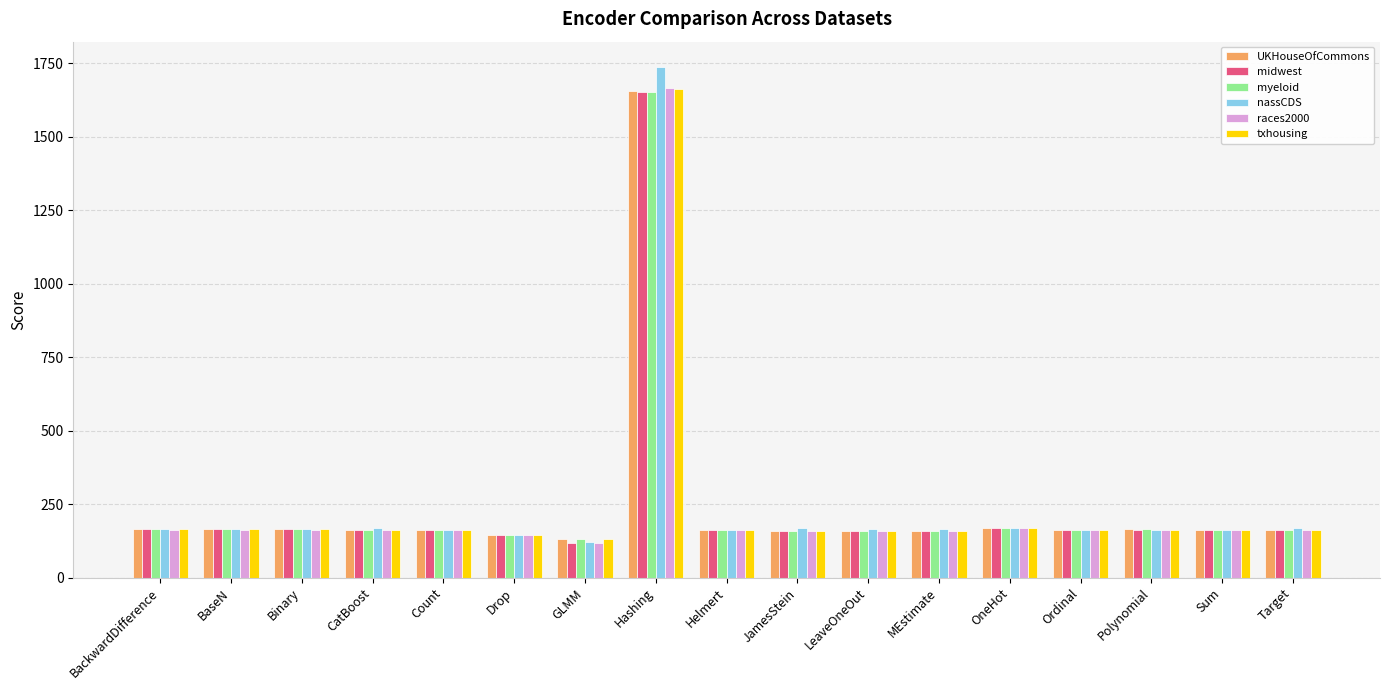

How many series are shown in this chart?

6